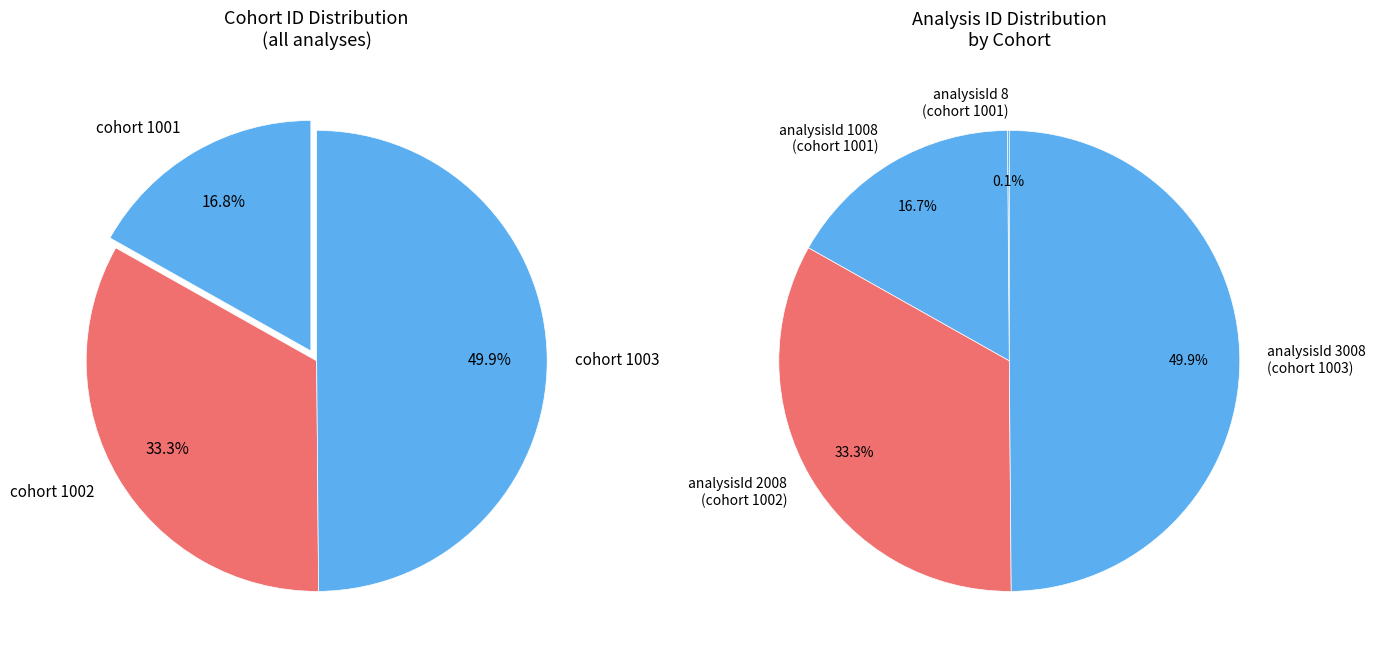

True or false: 1003 (Analysis 3008) accounts for 62% of the total.

False